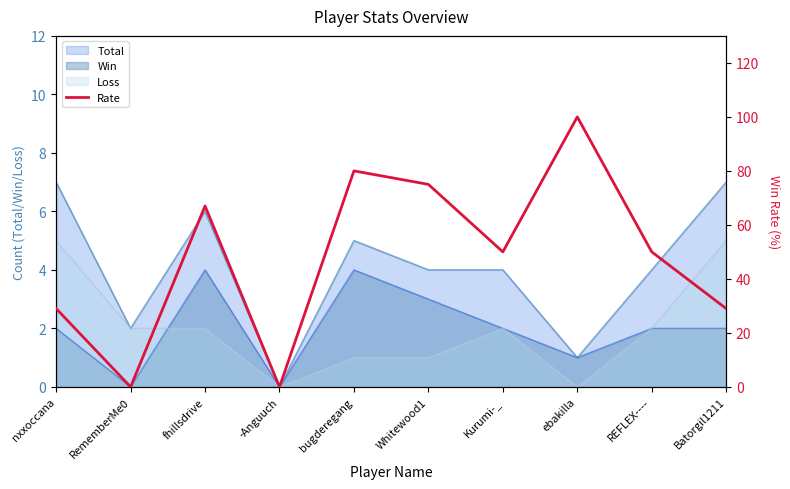

What value does the data have at fhillsdrive?

67